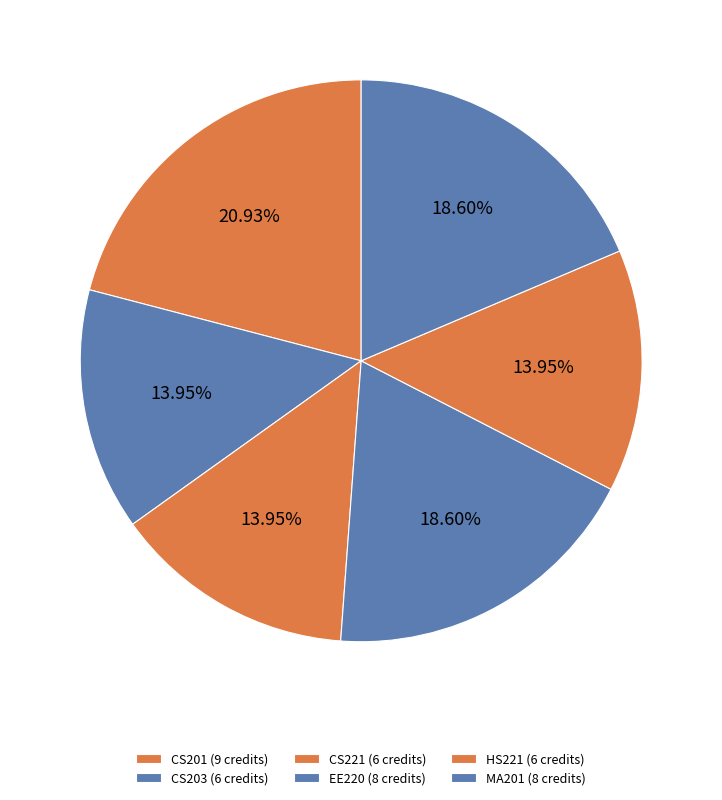

Rank the categories by value from highest to lowest.

CS201, EE220, MA201, CS203, CS221, HS221